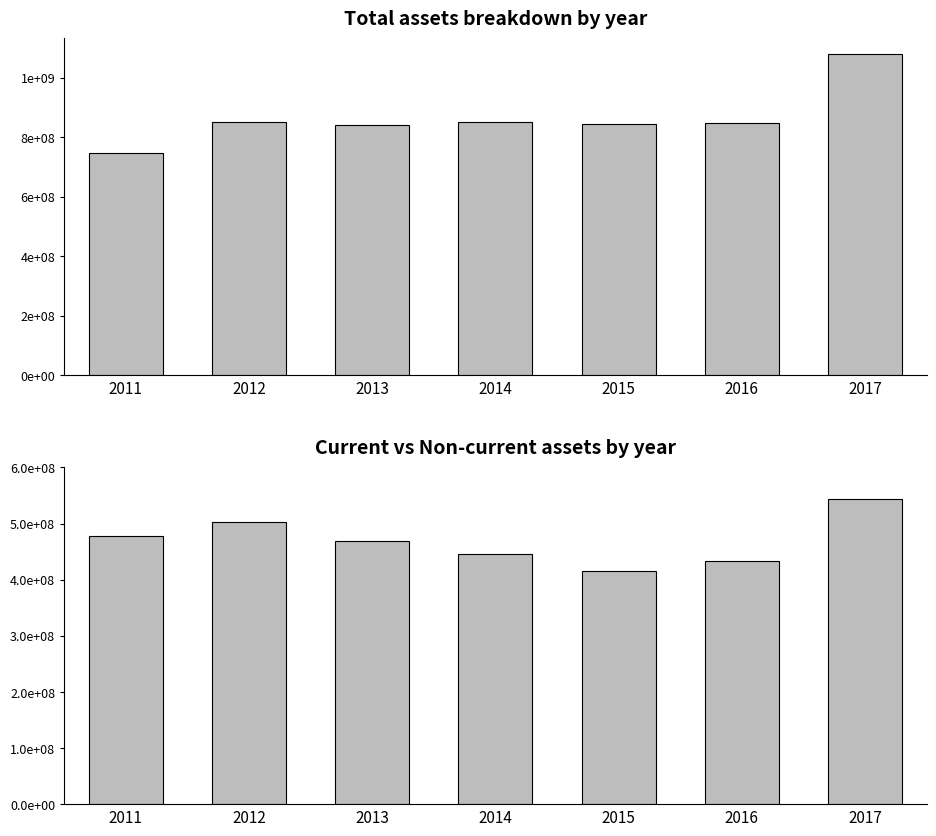

Reading left to right, what are all the values shown in this chart?

assets: 2011=746978000	2012=851630000	2013=842342000	2014=852475000	2015=843327000	2016=846304000	2017=1078736000
assetsc: 2011=478282000	2012=503544000	2013=469551000	2014=445483000	2015=415072000	2016=433727000	2017=542790000